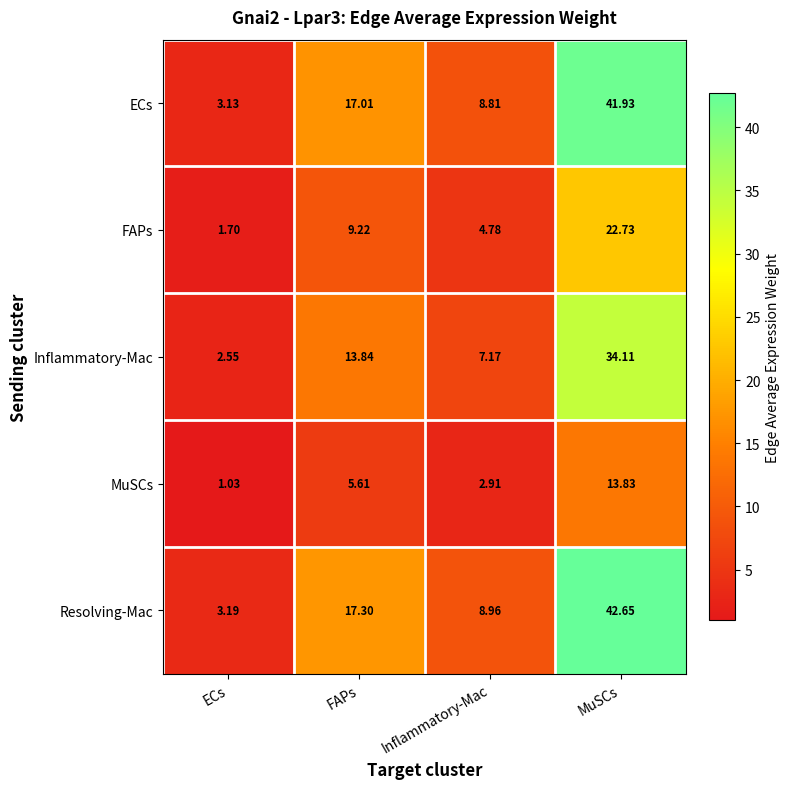

At which label does MuSCs first exceed 5?

FAPs